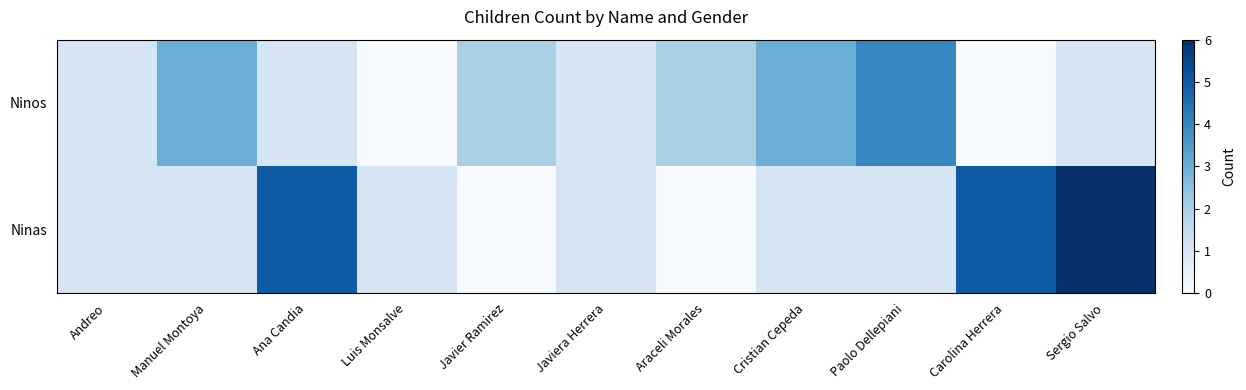

Which series has the widest spread of values?

Ninas